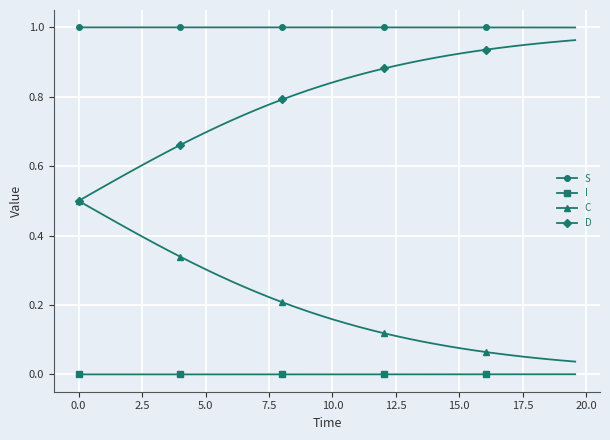

Which series has the largest total across all categories?

S